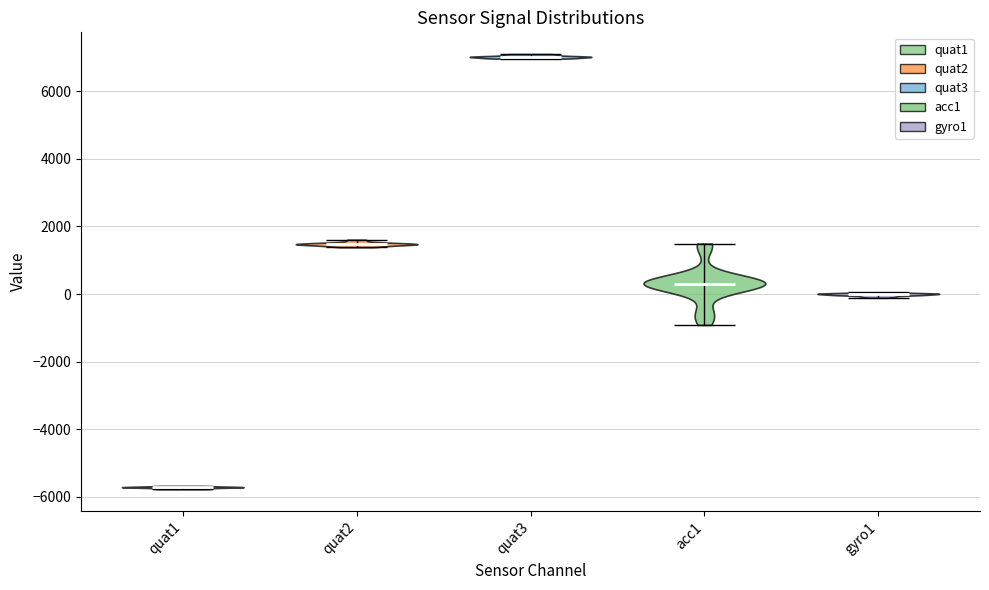

Reading left to right, read every violin against the y-axis: where its median line is, and the lowest and highest points it reaches. The values are not printed on the chart, so give them approximately, as read against the axis.

quat1: median line -5800, lowest point -5800, highest point -5600
quat2: median line 1400, lowest point 1400, highest point 1600
quat3: median line 7000, lowest point 7000, highest point 7000
acc1: median line 400, lowest point -1000, highest point 1400
gyro1: median line 0, lowest point -200, highest point 0